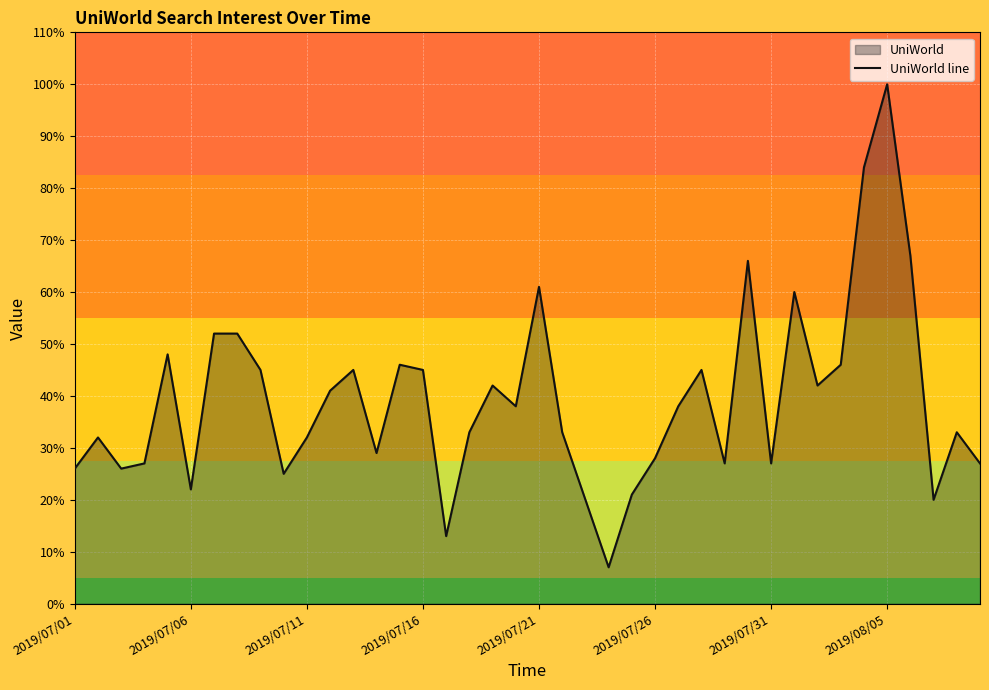

What is the minimum value shown in the chart?

7